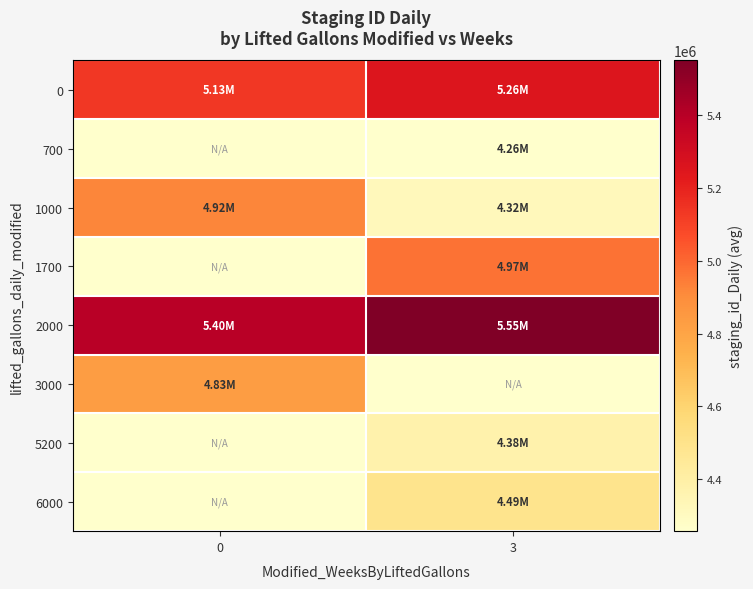

Reading left to right, list all the values displayed in this chart.

row_0: 5132434.3	5256387.2
row_1: 0.0	4256266.0
row_2: 4920148.0	4317913.0
row_3: 0.0	4969560.0
row_4: 5395016.0	5551176.0
row_5: 4832588.0	0.0
row_6: 0.0	4377480.0
row_7: 0.0	4490424.0